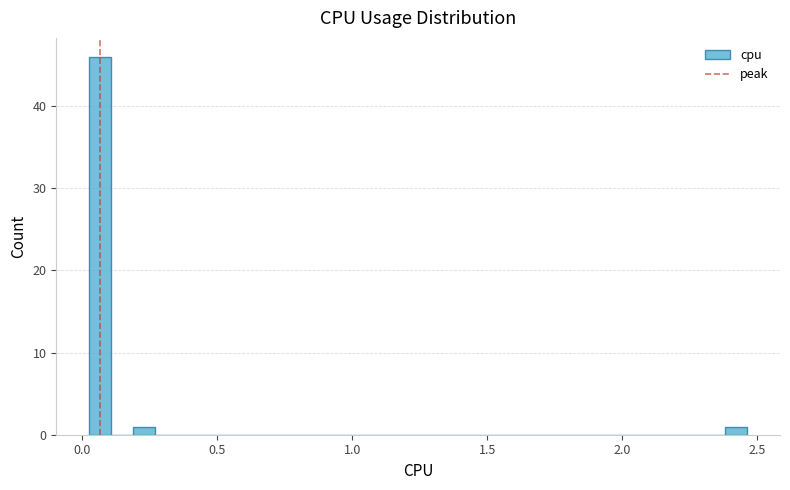

Around what value on the x-axis is the tallest bar? Give the approximate position of its centre, as read against the axis.

0.05